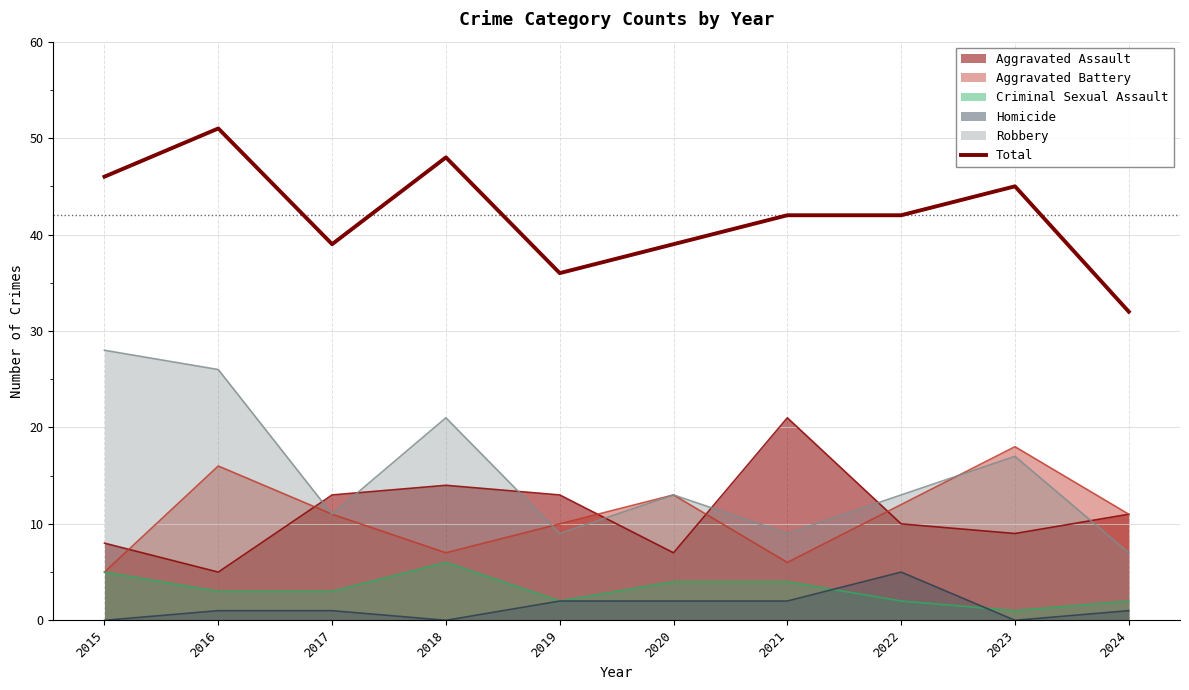

How many lines are shown in the chart?

6